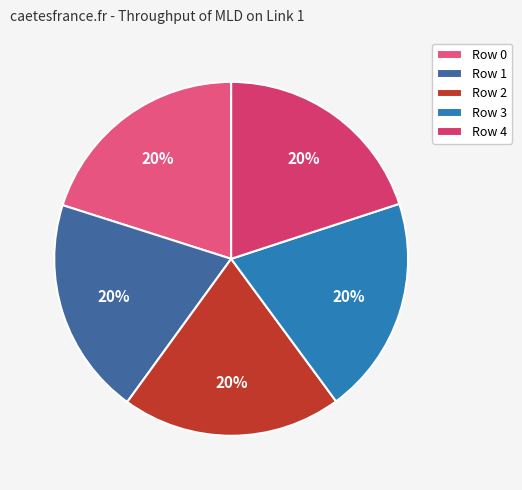

To the nearest percent, what percentage of the pie is Row 3?

20%